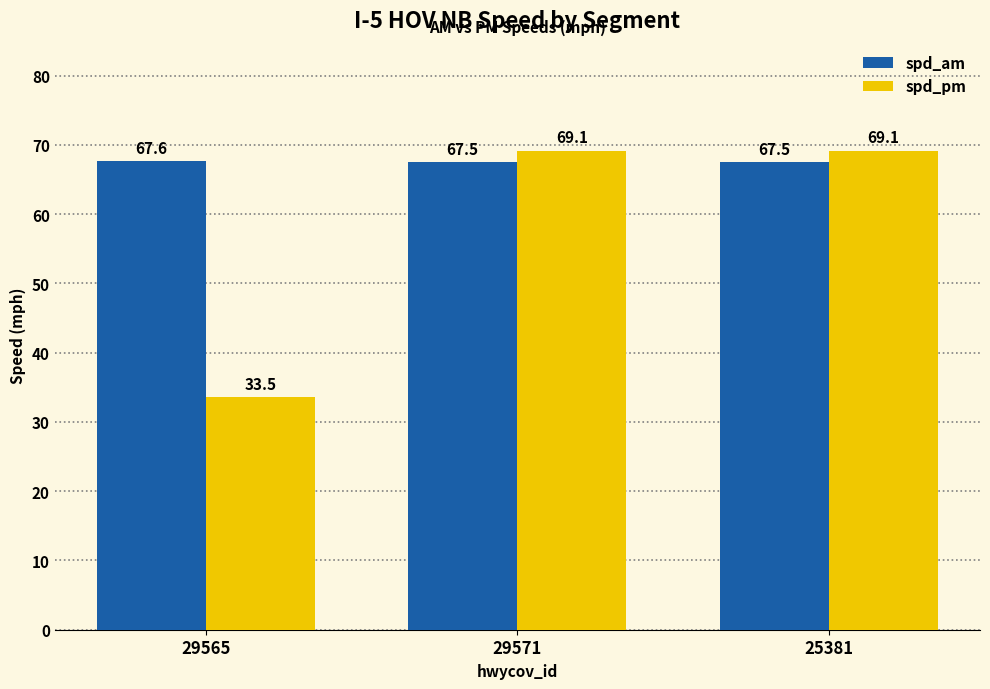

Count the number of data series in this chart.

2